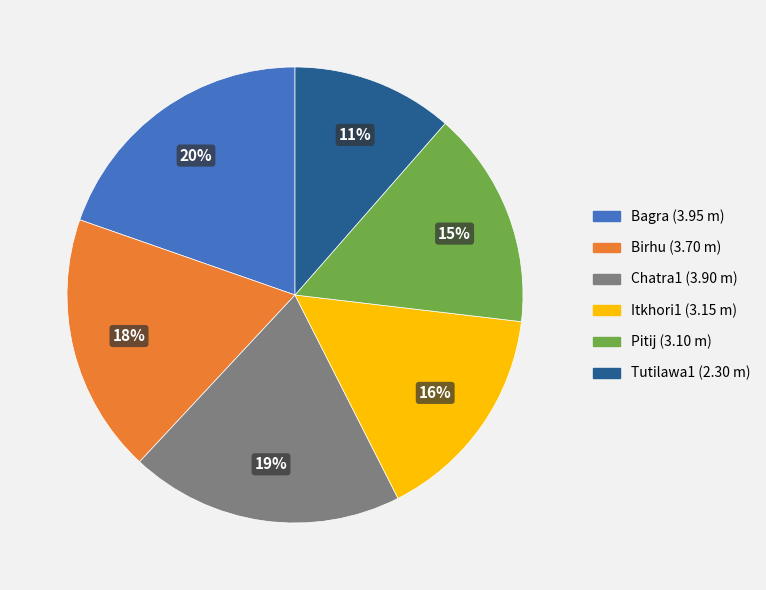

Approximately how many times larger is the value at Chatra1 compared to Pitij?

1.3